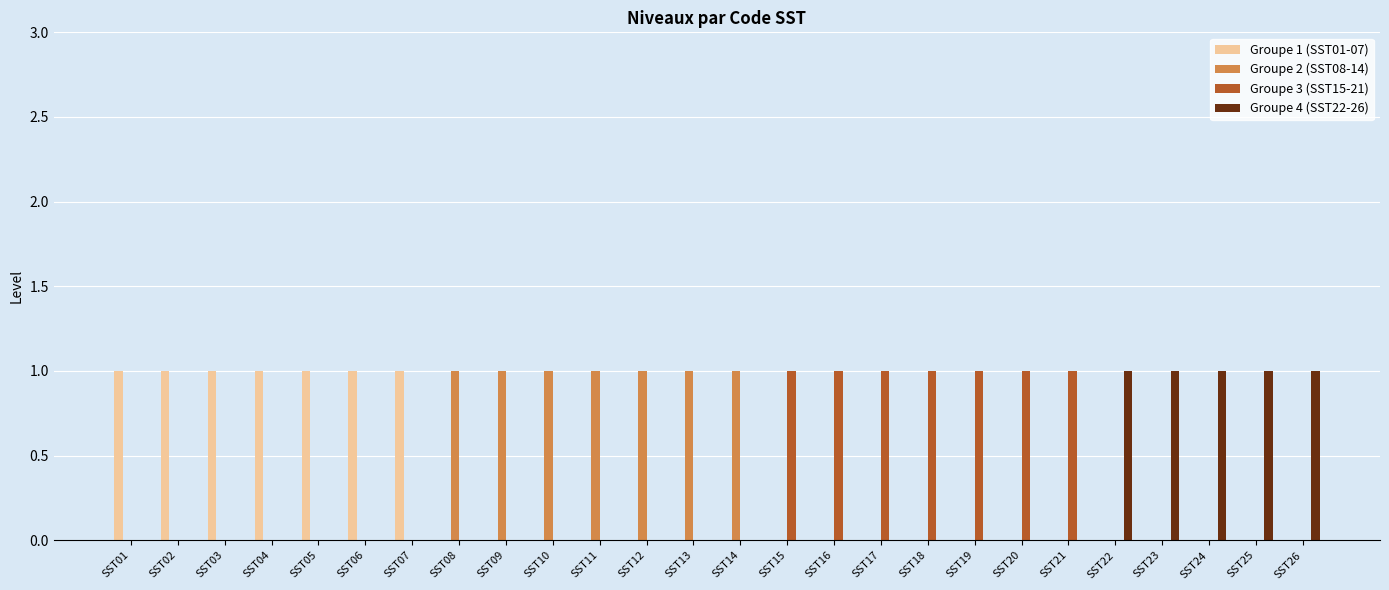

What is the difference between the Groupe 3 (SST15-21) values at SST18 and SST25?

1